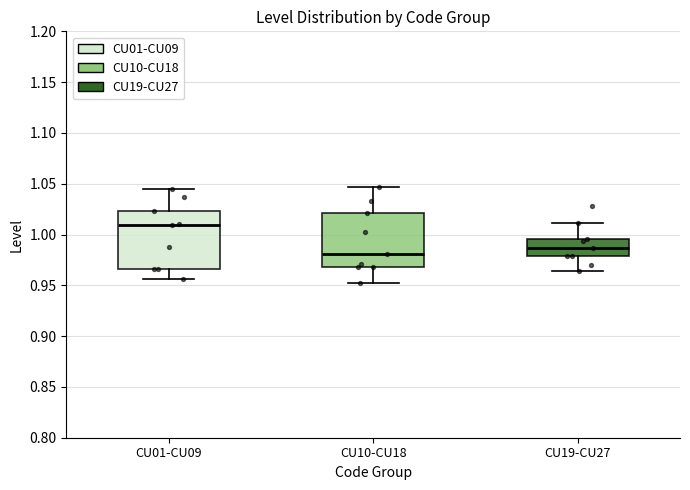

Reading left to right, transcribe this box plot: for each box, give where its median line is, the range the box spans, and where its two whiskers end, as read against the y-axis. The values are not printed on the chart, so give them approximately, as read against the axis.

CU01-CU09: median 1.010, box 0.965 to 1.025, whiskers 0.955 to 1.045
CU10-CU18: median 0.980, box 0.970 to 1.020, whiskers 0.950 to 1.045
CU19-CU27: median 0.985, box 0.980 to 0.995, whiskers 0.965 to 1.010